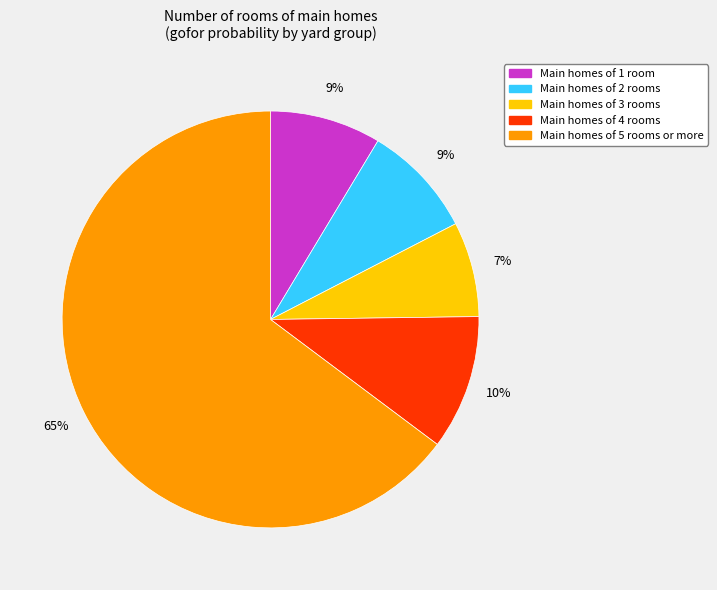

Is there any slice that represents more than half of the pie?

Yes